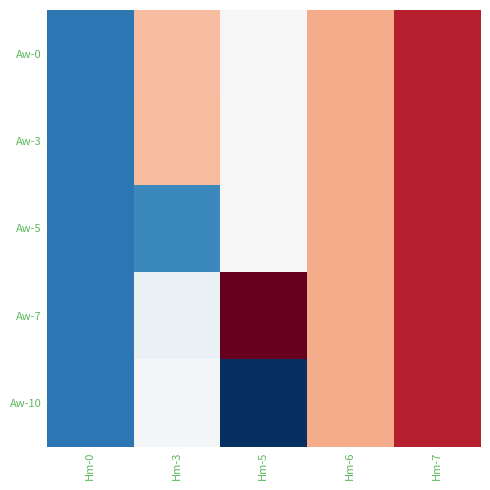

Reading left to right, transcribe all the data shown in this chart.

Aw-0: Hm-0=24.7	Hm-3=41.0	Hm-5=36.2	Hm-6=42.0	Hm-7=48.5
Aw-3: Hm-0=24.7	Hm-3=41.1	Hm-5=36.2	Hm-6=42.0	Hm-7=48.5
Aw-5: Hm-0=24.7	Hm-3=26.0	Hm-5=36.2	Hm-6=42.0	Hm-7=48.5
Aw-7: Hm-0=24.7	Hm-3=35.2	Hm-5=52.0	Hm-6=42.0	Hm-7=48.5
Aw-10: Hm-0=24.7	Hm-3=35.8	Hm-5=20.3	Hm-6=42.0	Hm-7=48.5